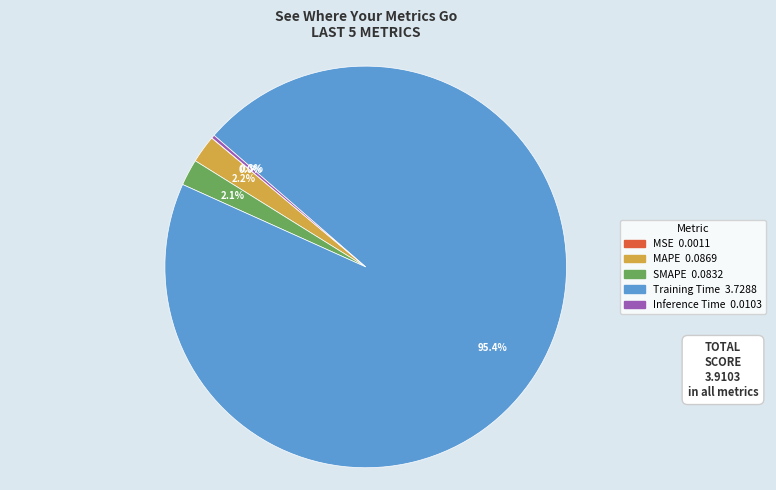

To the nearest percent, what is the difference between the largest and smallest slice percentages?

95%